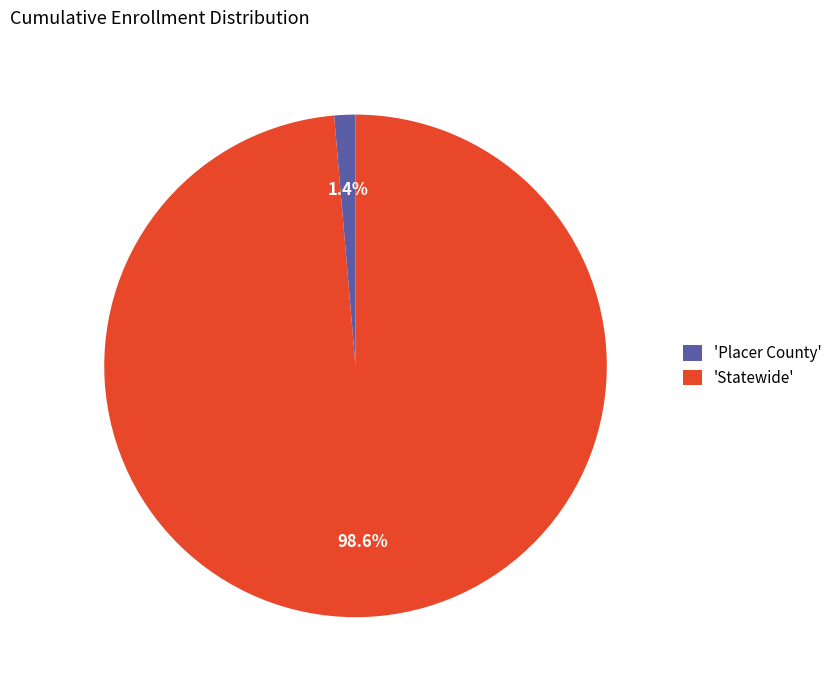

Does 'Statewide' account for over 50% of the chart?

Yes